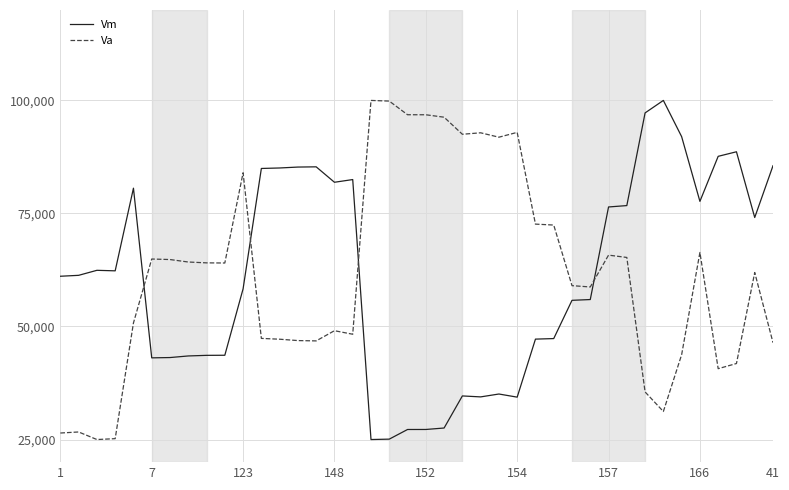

How many times do Va and Vm cross each other?

4